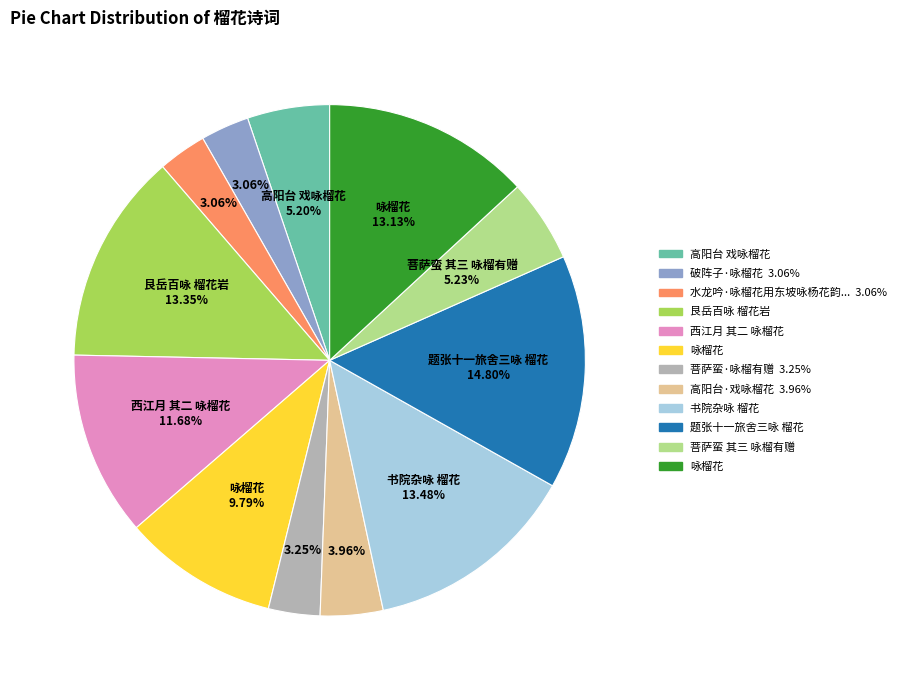

To the nearest percent, what is the difference between the largest and smallest slice percentages?

12%